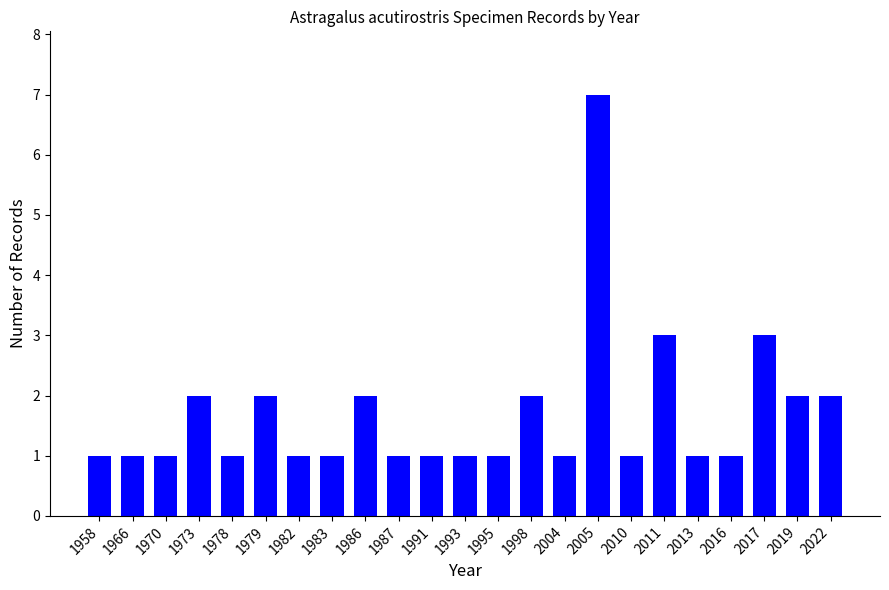

What is the average value?

2